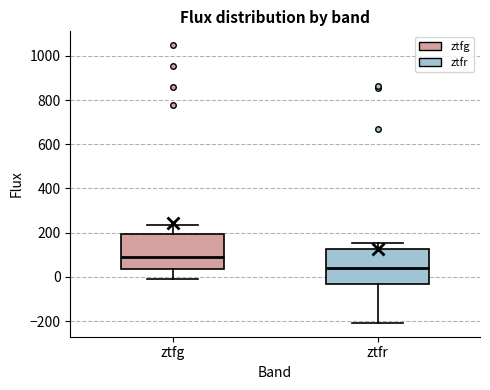

Reading left to right, read every box against the y-axis: the position of its median line, the range the box covers, and the ends of its whiskers. The values are not printed on the chart, so give them approximately, as read against the axis.

ztfg: median 80, box 40 to 200, whiskers -20 to 240
ztfr: median 40, box -40 to 120, whiskers -200 to 160